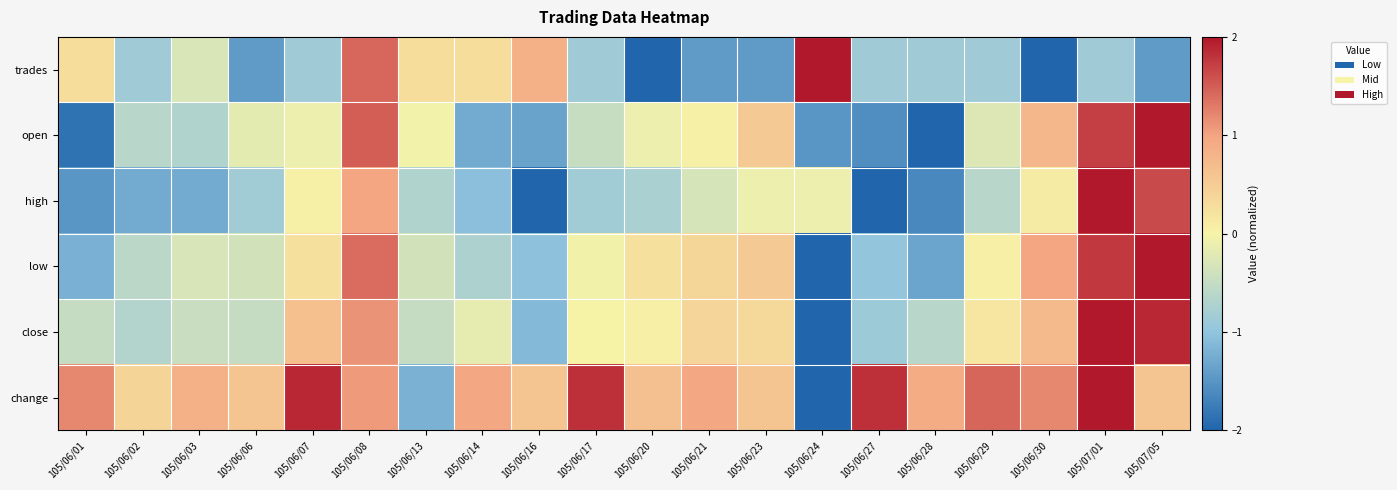

Which series changed the most between 105/06/08 and 105/07/01?

trades